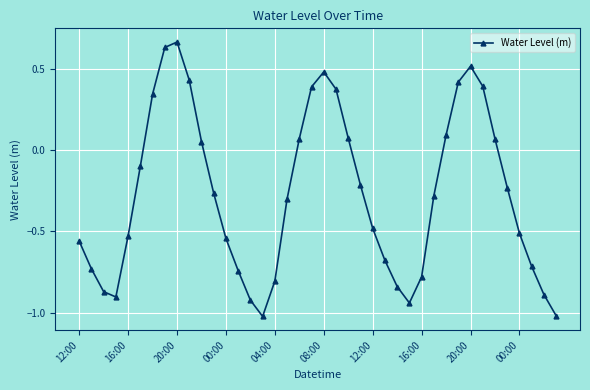

True or false: there are more than 0 points higher than both neighbors.

True